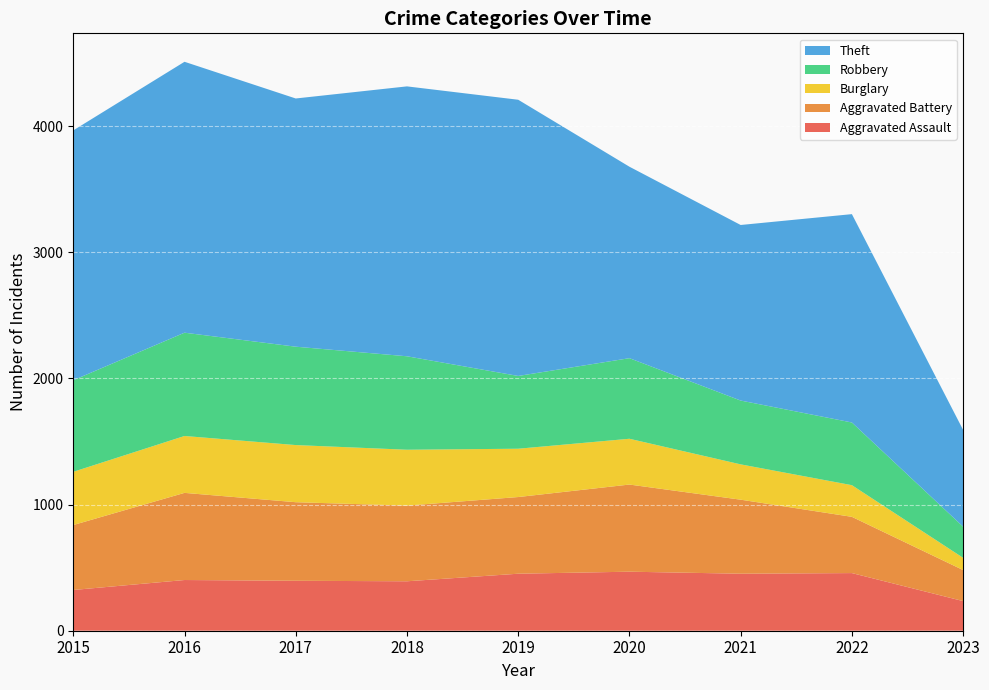

Reading left to right, extract all data points from this chart.

Aggravated Assault: 2015=323	2016=402	2017=396	2018=392	2019=452	2020=468	2021=452	2022=457	2023=235
Aggravated Battery: 2015=515	2016=691	2017=623	2018=600	2019=608	2020=691	2021=587	2022=446	2023=246
Burglary: 2015=422	2016=451	2017=453	2018=443	2019=383	2020=363	2021=280	2022=251	2023=97
Robbery: 2015=726	2016=819	2017=780	2018=741	2019=577	2020=639	2021=506	2022=497	2023=247
Theft: 2015=1981	2016=2148	2017=1968	2018=2140	2019=2190	2020=1518	2021=1392	2022=1652	2023=767